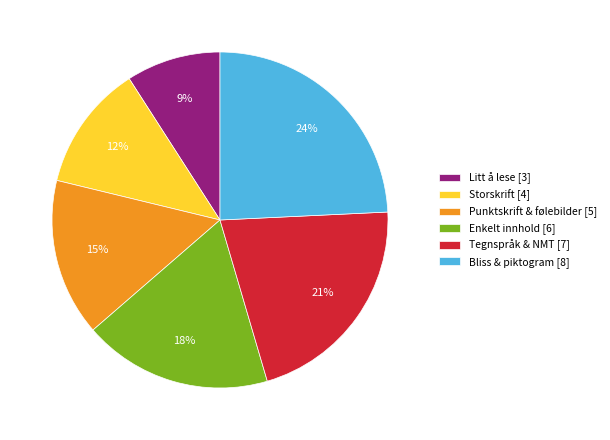

The Bliss & piktogram [8] slice represents 15% of the pie. True or false?

False